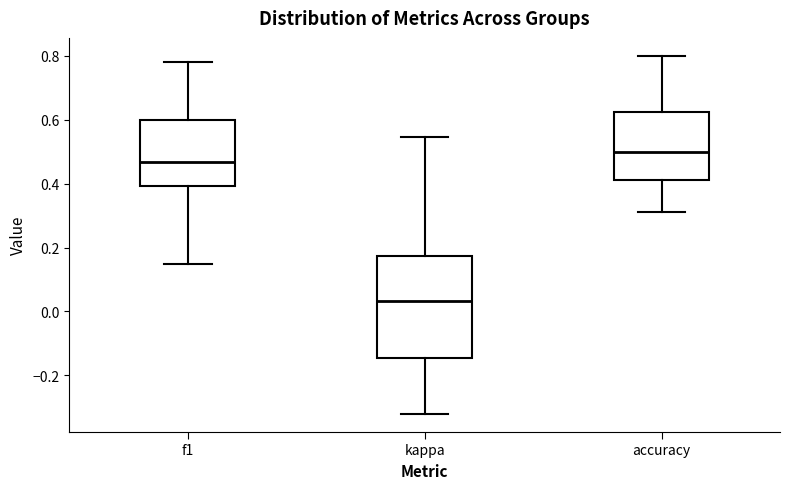

Reading left to right, transcribe this box plot: for each box, give where its median line is, the range the box spans, and where its two whiskers end, as read against the y-axis. The values are not printed on the chart, so give them approximately, as read against the axis.

f1: median 0.46, box 0.40 to 0.60, whiskers 0.14 to 0.78
kappa: median 0.04, box -0.14 to 0.18, whiskers -0.32 to 0.54
accuracy: median 0.50, box 0.42 to 0.62, whiskers 0.32 to 0.80